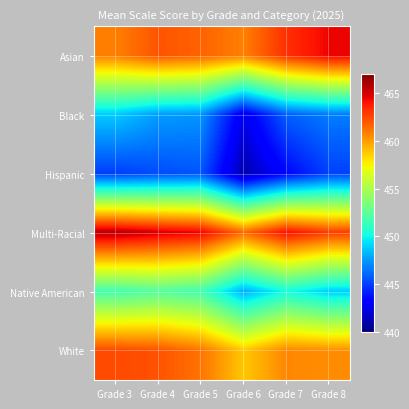

Which category has the highest value across all series?

Grade 3